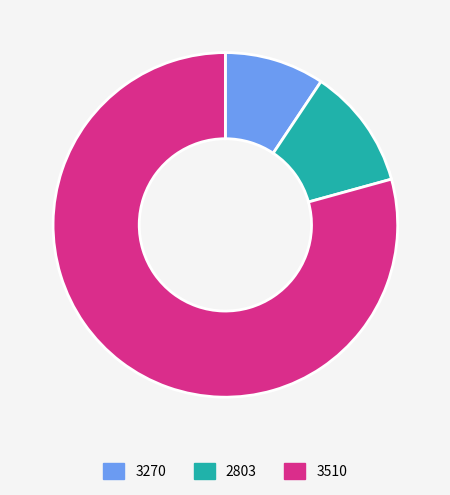

Rank the categories by value from highest to lowest.

3510, 2803, 3270